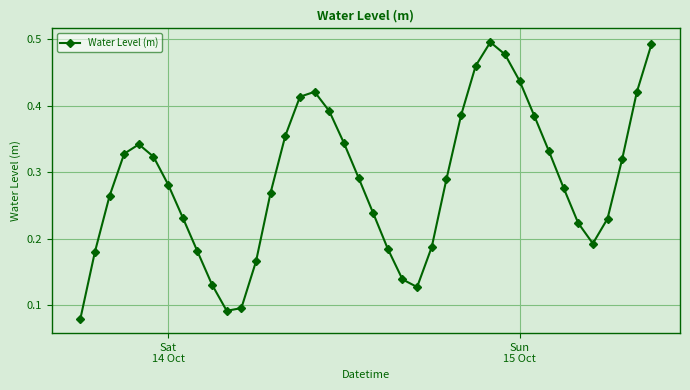

True or false: there are more than 0 points higher than both neighbors.

True